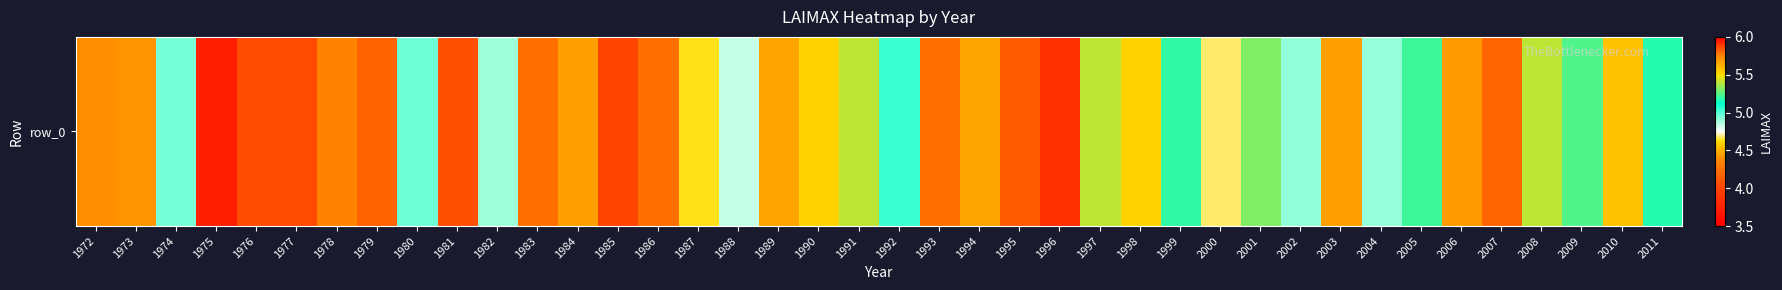

Where is the data nearest to the value 4?

1985